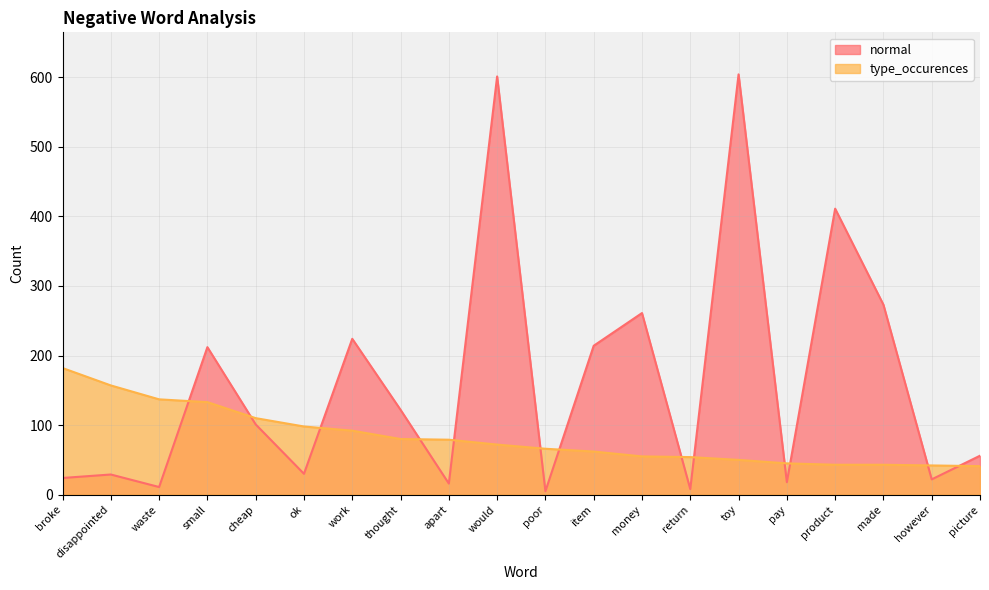

What are all the series names shown in the legend?

normal, type_occurences